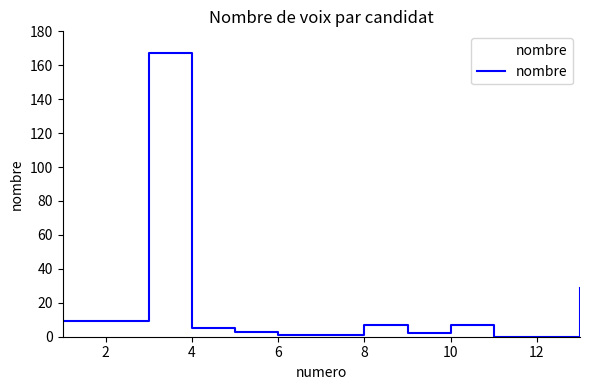

What is the difference between the maximum and second lowest values?

167